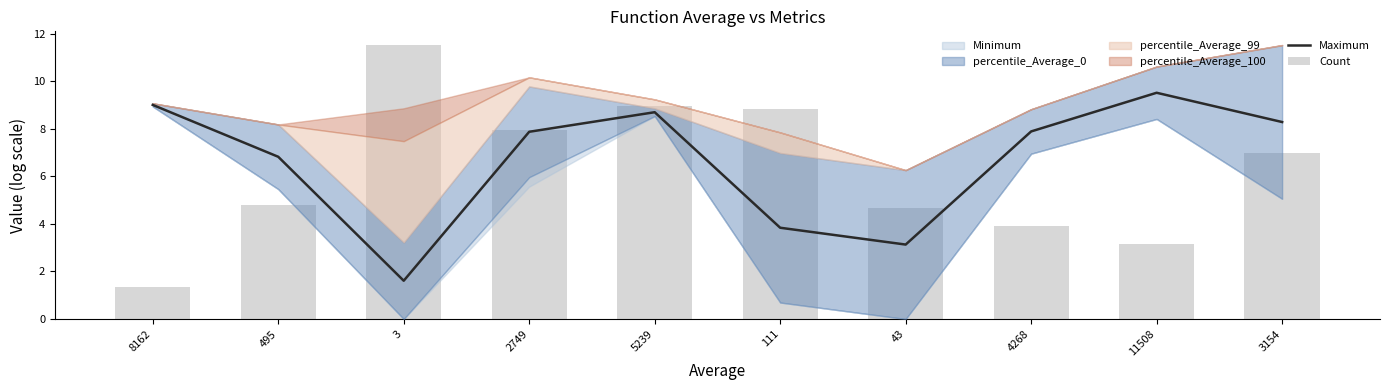

Which series has the largest range (max minus min)?

Count